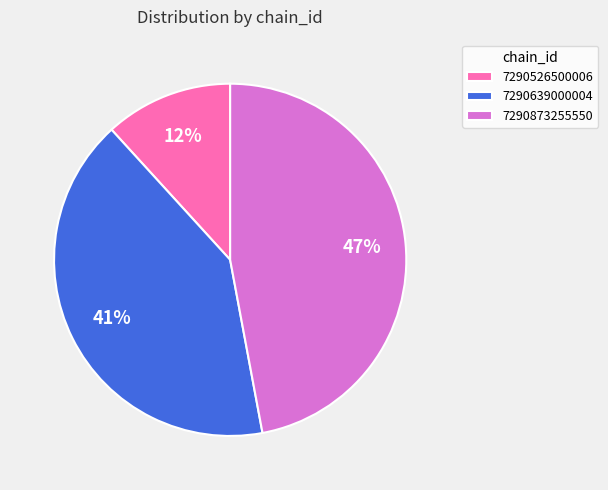

How many segments does this pie chart have?

3